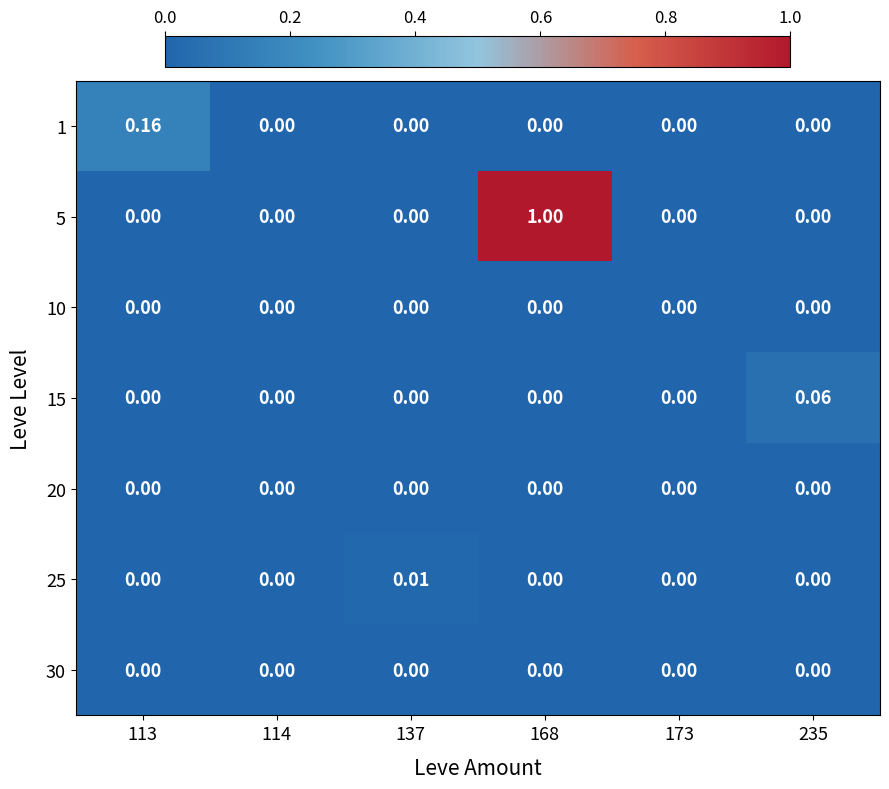

Which series changed the most between 173 and 235?

15